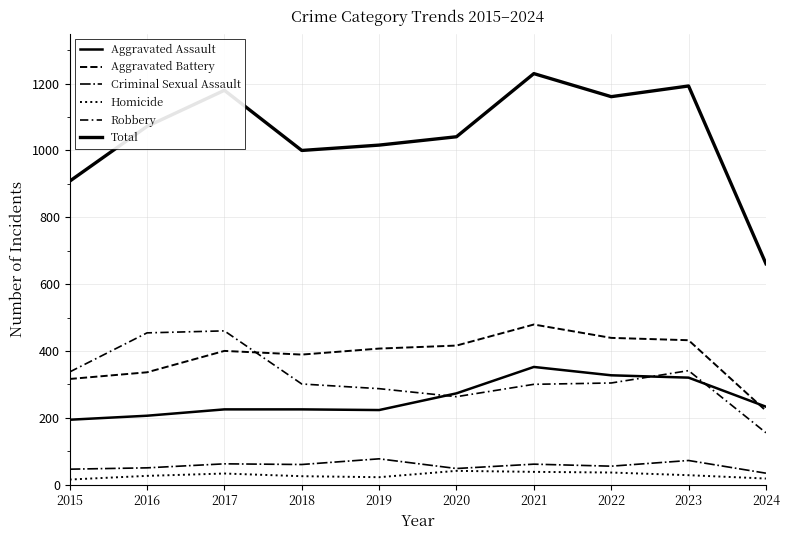

True or false: Criminal Sexual Assault and Robbery intersect in this chart.

False